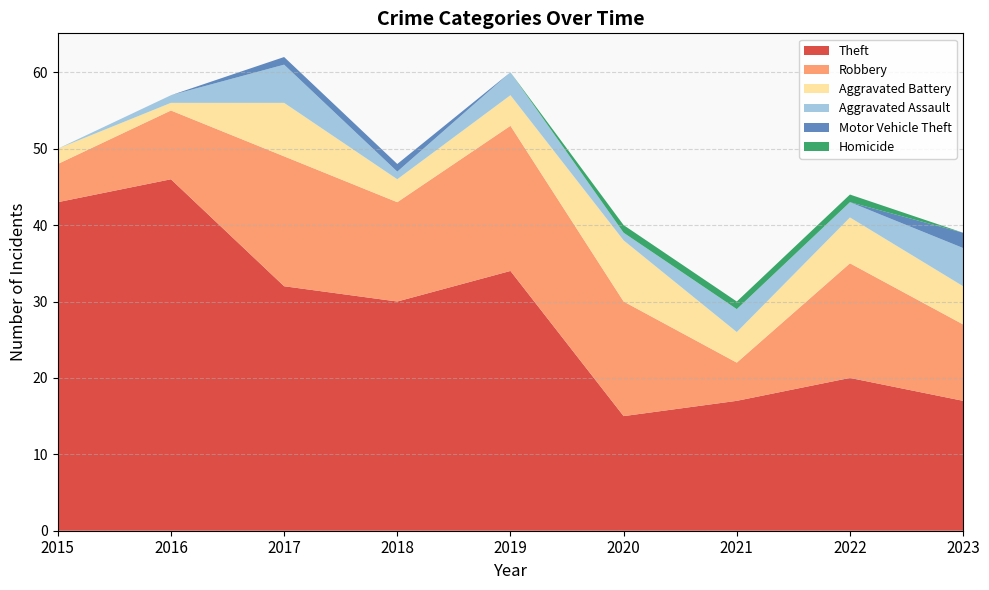

Reading left to right, what are all the values shown in this chart?

Theft: 43	46	32	30	34	15	17	20	17
Robbery: 5	9	17	13	19	15	5	15	10
Aggravated Battery: 2	1	7	3	4	8	4	6	5
Aggravated Assault: 0	1	5	1	3	1	3	2	5
Motor Vehicle Theft: 0	0	1	1	0	0	0	0	2
Homicide: 0	0	0	0	0	1	1	1	0